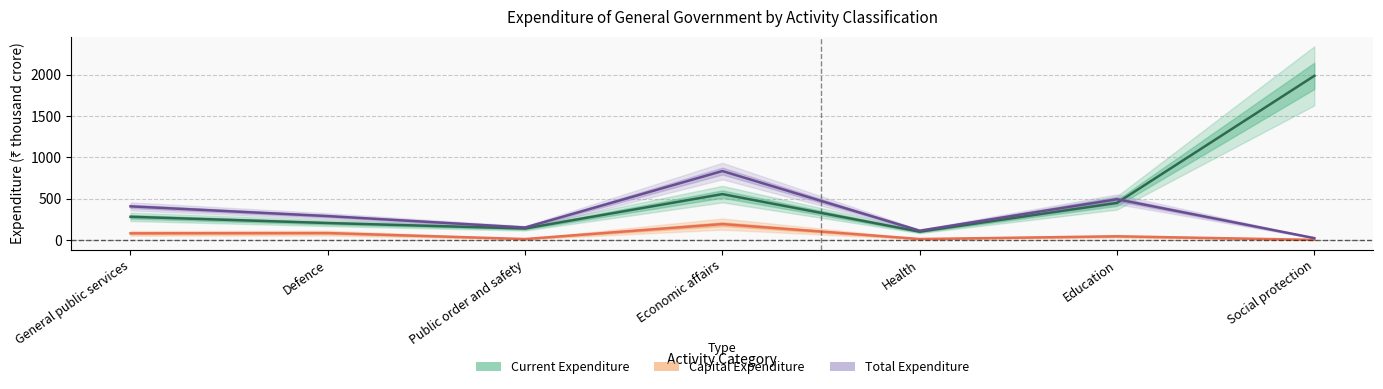

Is this an area chart (filled region under the line)?

No